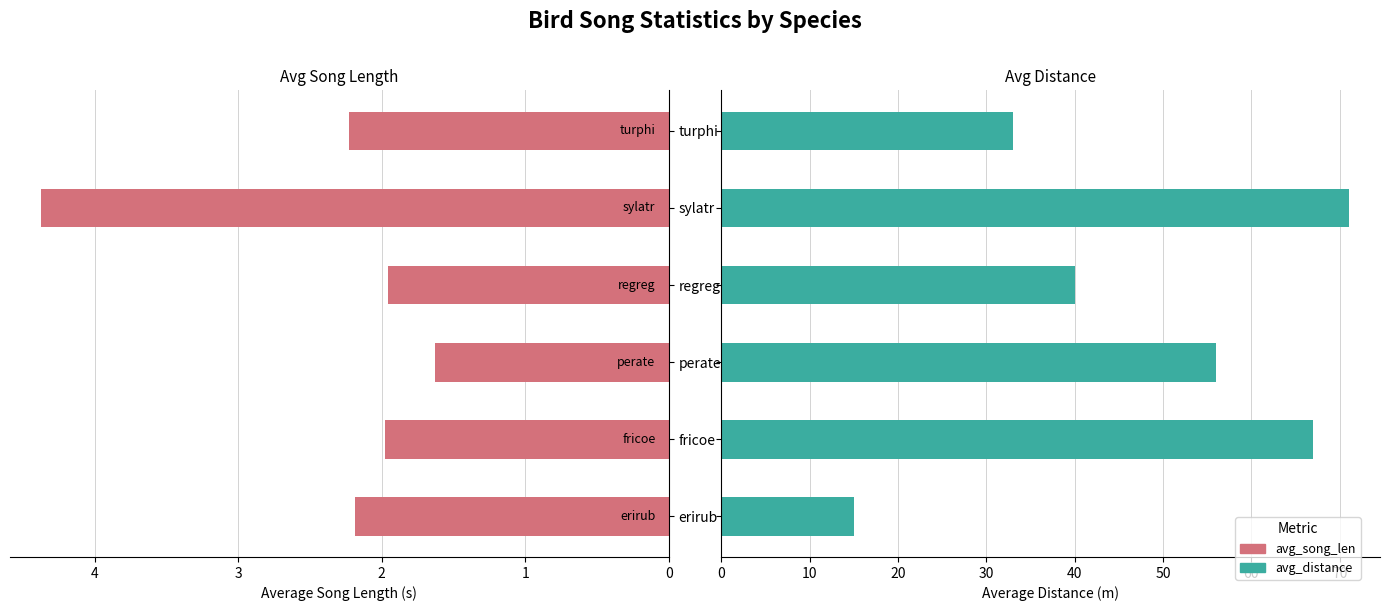

Which series has the largest total across all categories?

avg_distance